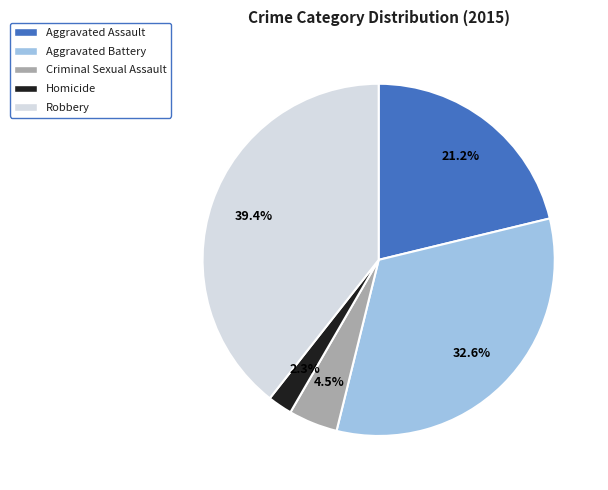

Which slice is the smallest?

Homicide